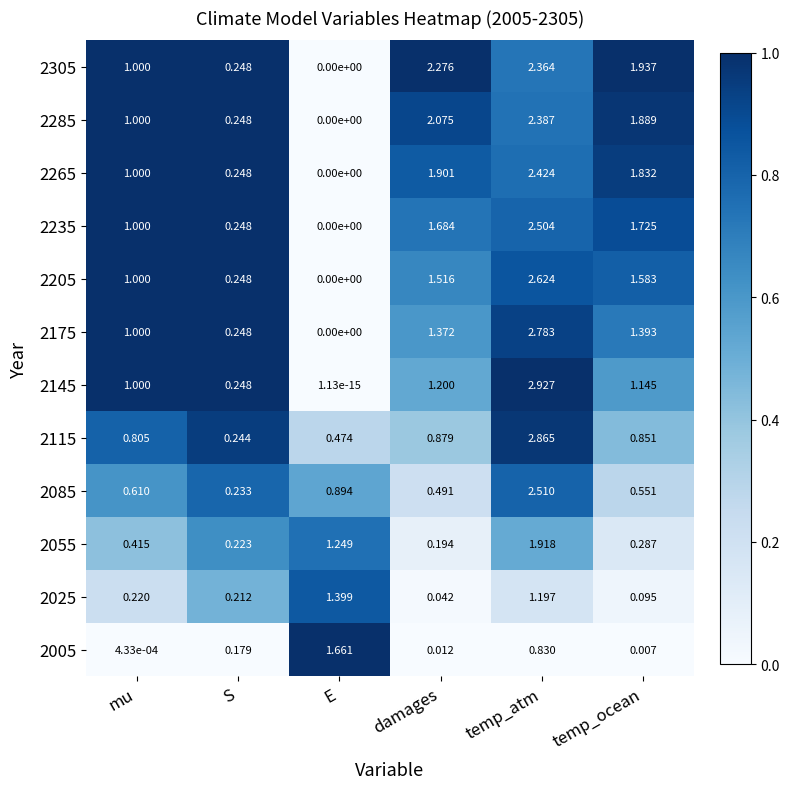

List the labels in order of 2205 value, smallest first.

E, S, mu, damages, temp_ocean, temp_atm